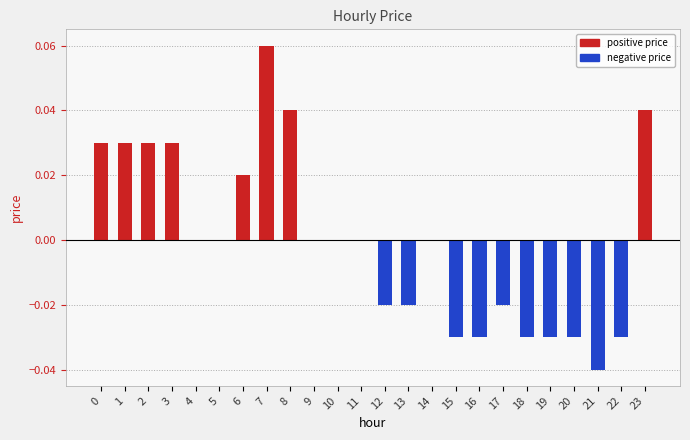

Reading right to left, transcribe all the data shown in this chart.

positive price: 0.0	0.0	0.0	0.0	0.0	0.0	0.0	0.0	0.0	0.0	0.0	0.0	0.0	0.0	0.0	0.0	0.1	0.0	0.0	0.0	0.0	0.0	0.0	0.0
negative price: 0.0	-0.0	-0.0	-0.0	-0.0	-0.0	-0.0	-0.0	-0.0	0.0	-0.0	-0.0	0.0	0.0	0.0	0.0	0.0	0.0	0.0	0.0	0.0	0.0	0.0	0.0